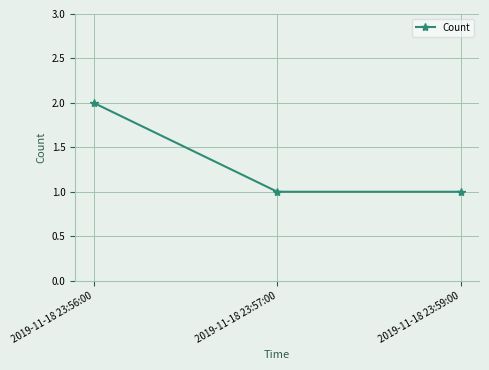

What is the sum of all values?

4